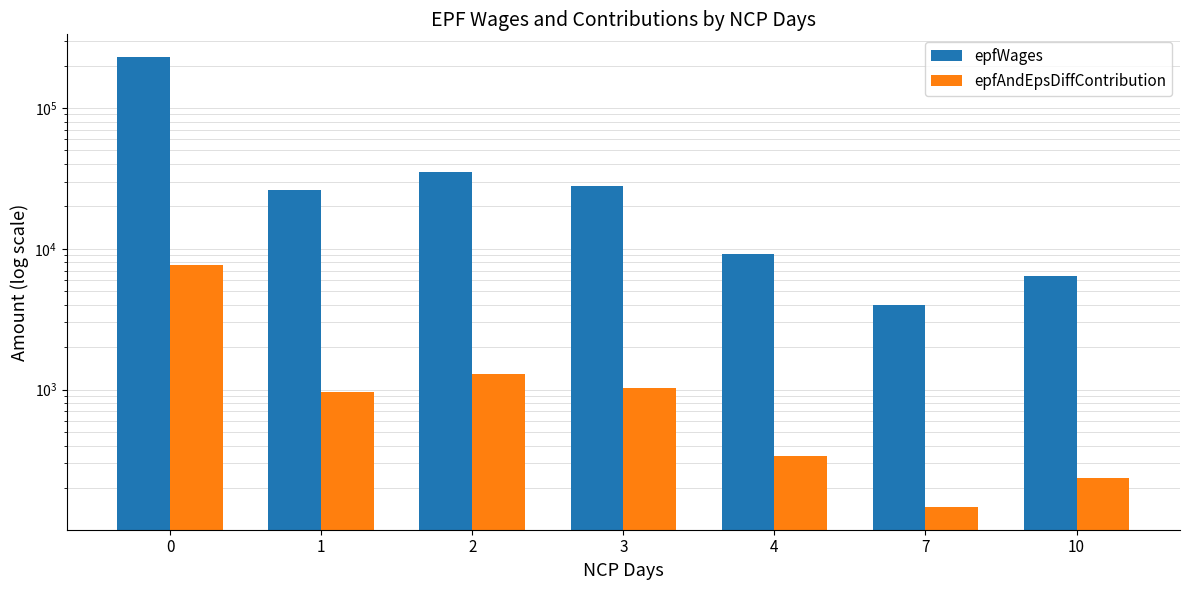

Which series has the largest total across all categories?

epfWages